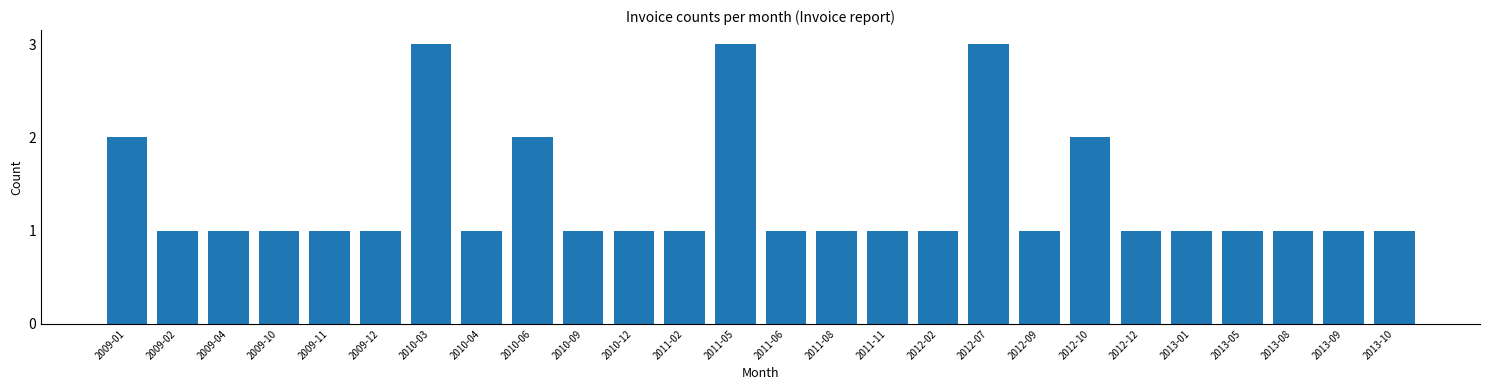

Reading left to right, list all the values displayed in this chart.

2009-01=2	2009-02=1	2009-04=1	2009-10=1	2009-11=1	2009-12=1	2010-03=3	2010-04=1	2010-06=2	2010-09=1	2010-12=1	2011-02=1	2011-05=3	2011-06=1	2011-08=1	2011-11=1	2012-02=1	2012-07=3	2012-09=1	2012-10=2	2012-12=1	2013-01=1	2013-05=1	2013-08=1	2013-09=1	2013-10=1